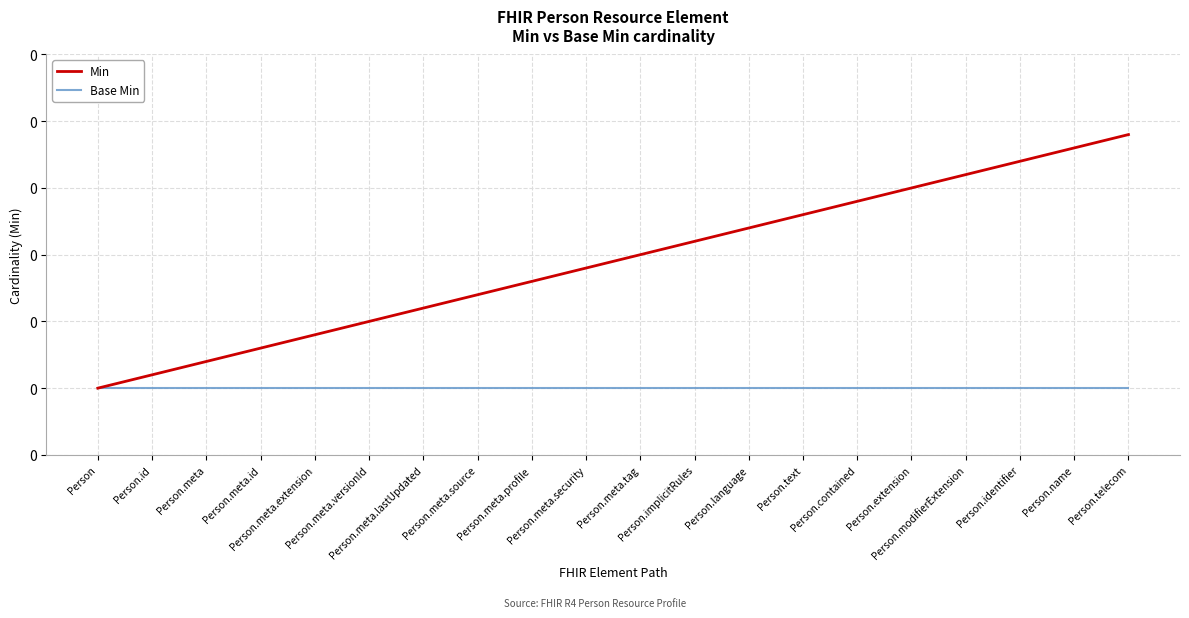

Is the value of Base Min at Person.id greater than the value of Min at Person.contained?

No